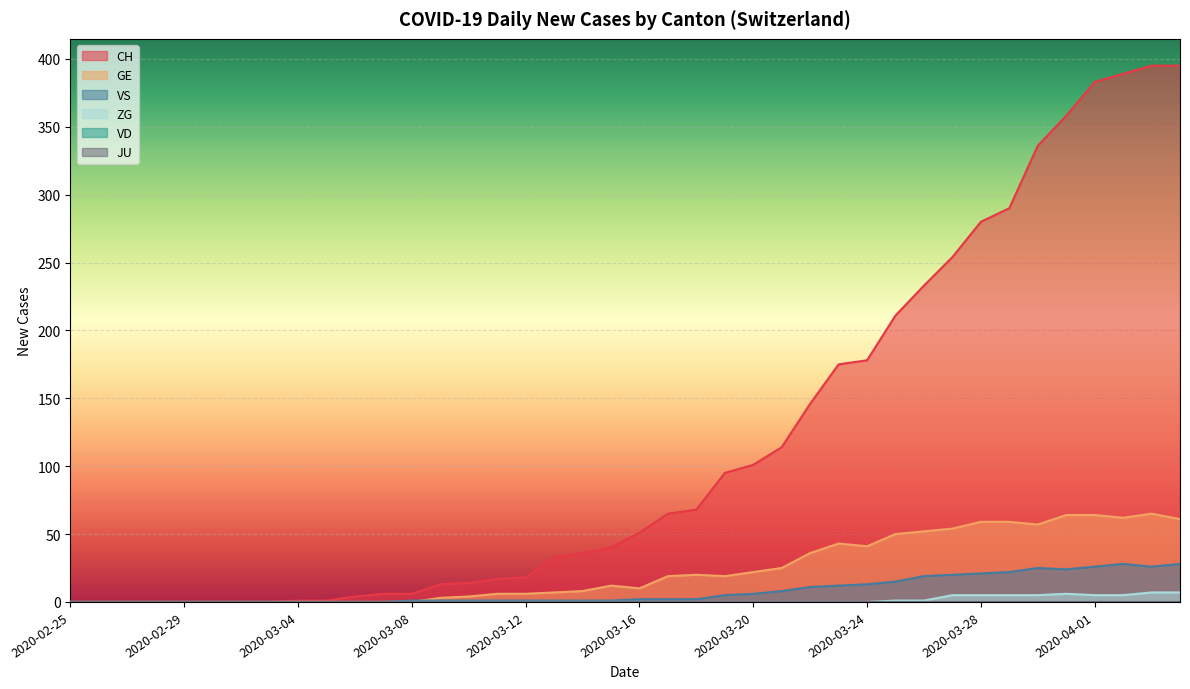

Which series has the largest total across all categories?

CH